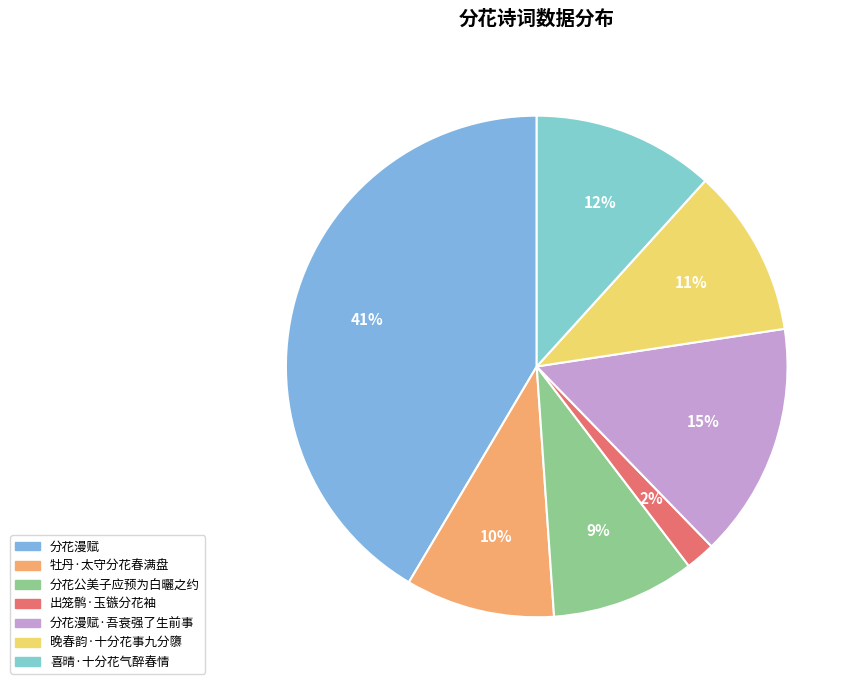

Count the number of slices in the pie.

7